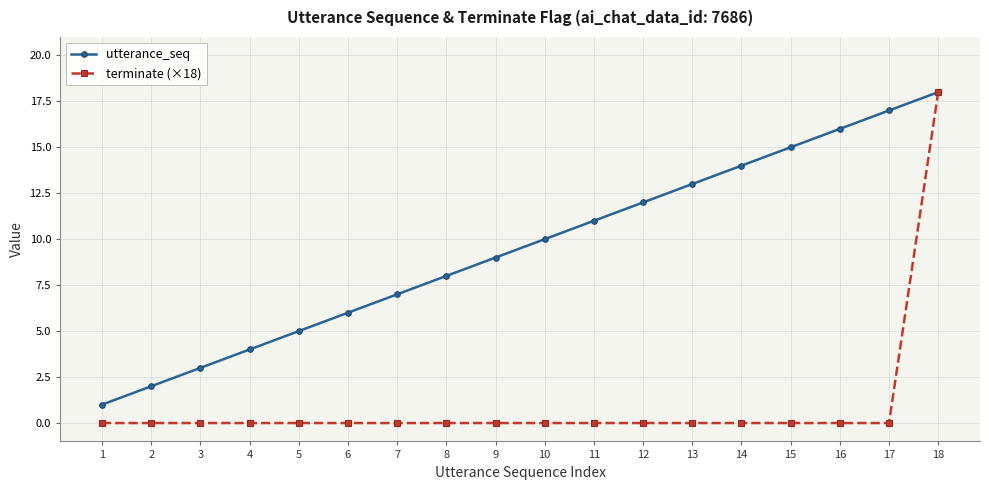

Reading left to right, what are all the values shown in this chart?

utterance_seq: 1=1	2=2	3=3	4=4	5=5	6=6	7=7	8=8	9=9	10=10	11=11	12=12	13=13	14=14	15=15	16=16	17=17	18=18
terminate (×18): 1=0	2=0	3=0	4=0	5=0	6=0	7=0	8=0	9=0	10=0	11=0	12=0	13=0	14=0	15=0	16=0	17=0	18=18